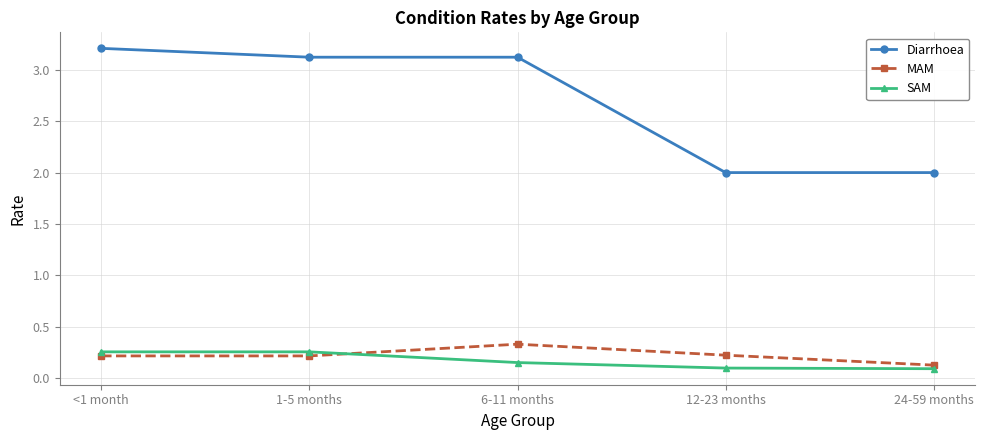

What is the label of the 2nd point from the right?

12-23 months